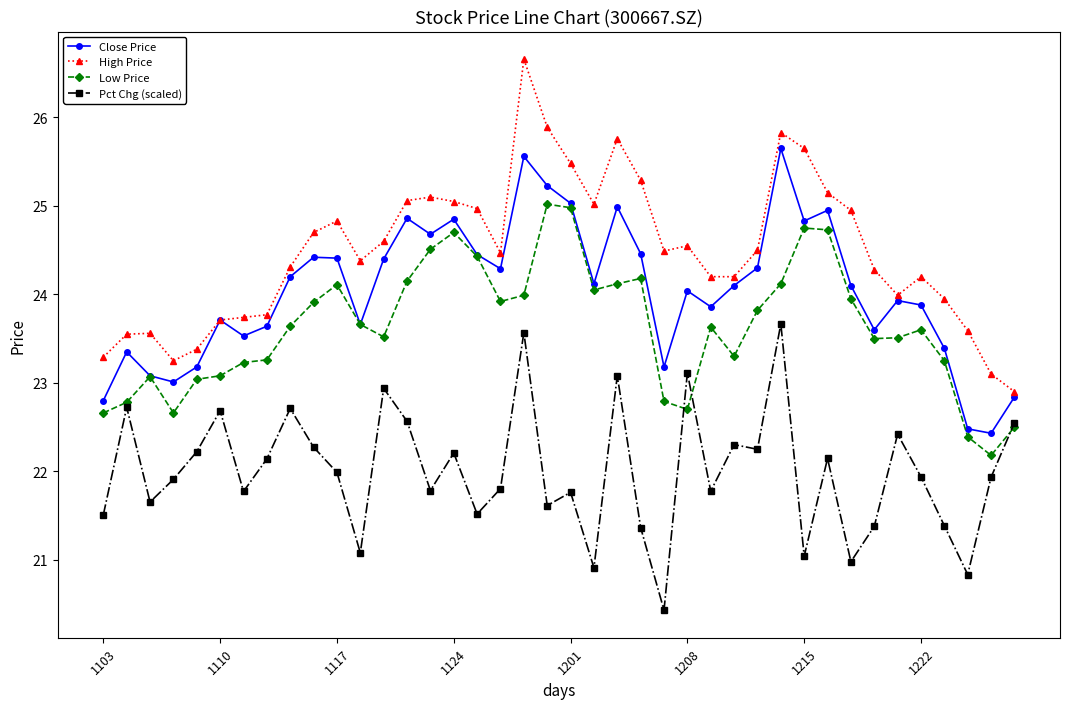

Which series has the largest total across all categories?

High Price